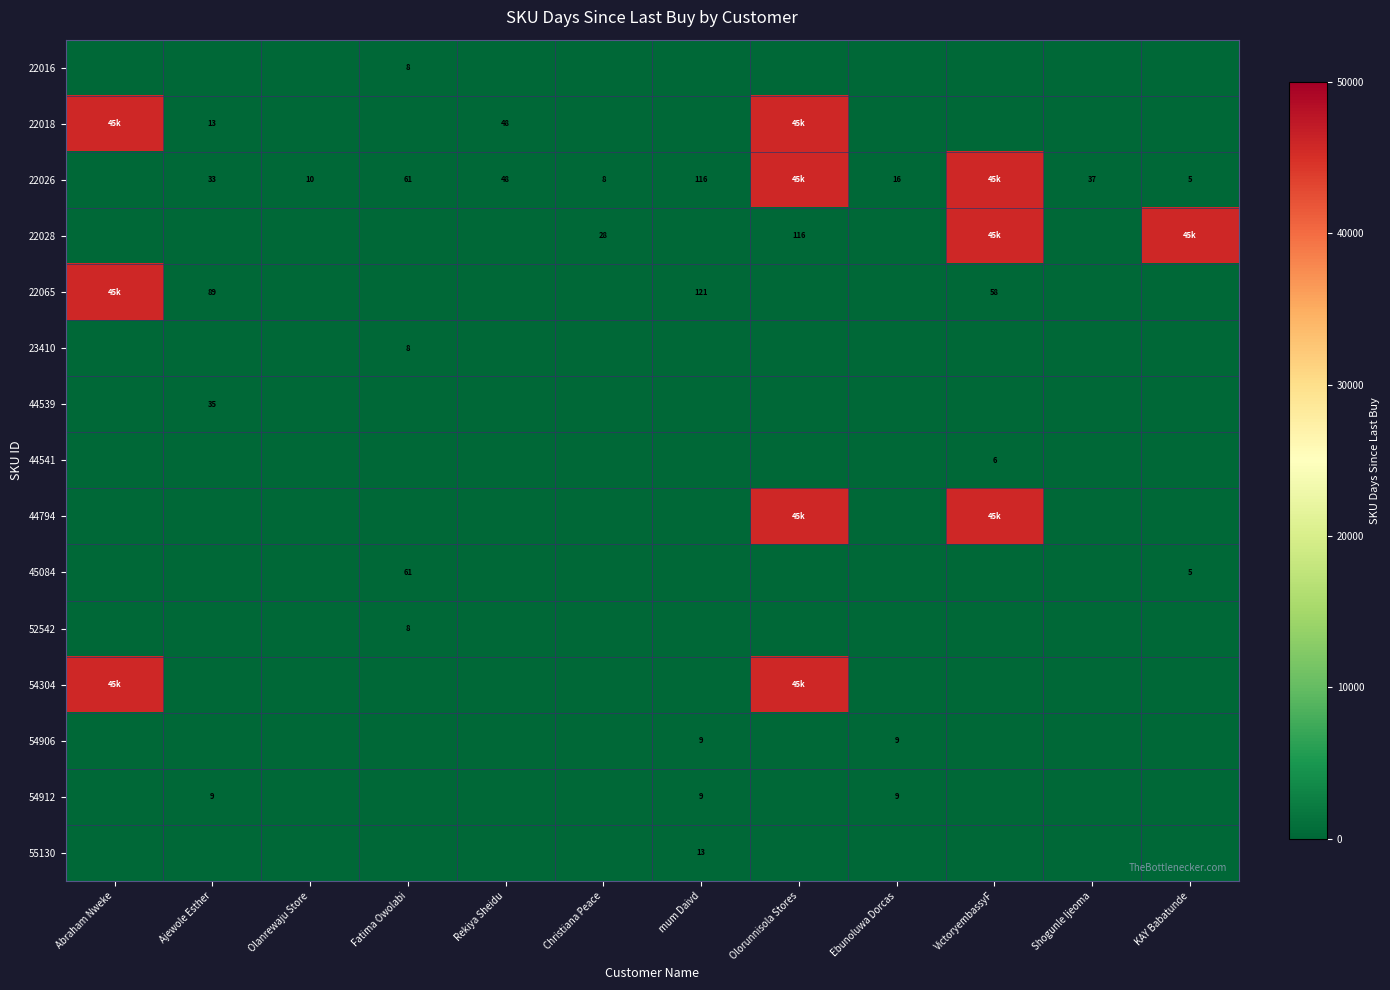

What is the sum of the 22026 values at mum Daivd and Ebunoluwa Dorcas?

132